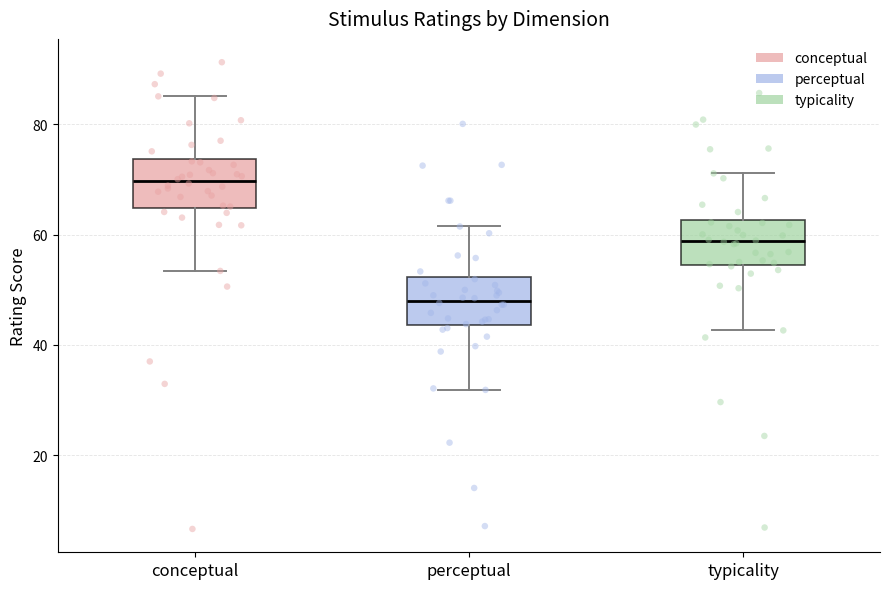

Which box's median line is the highest?

conceptual